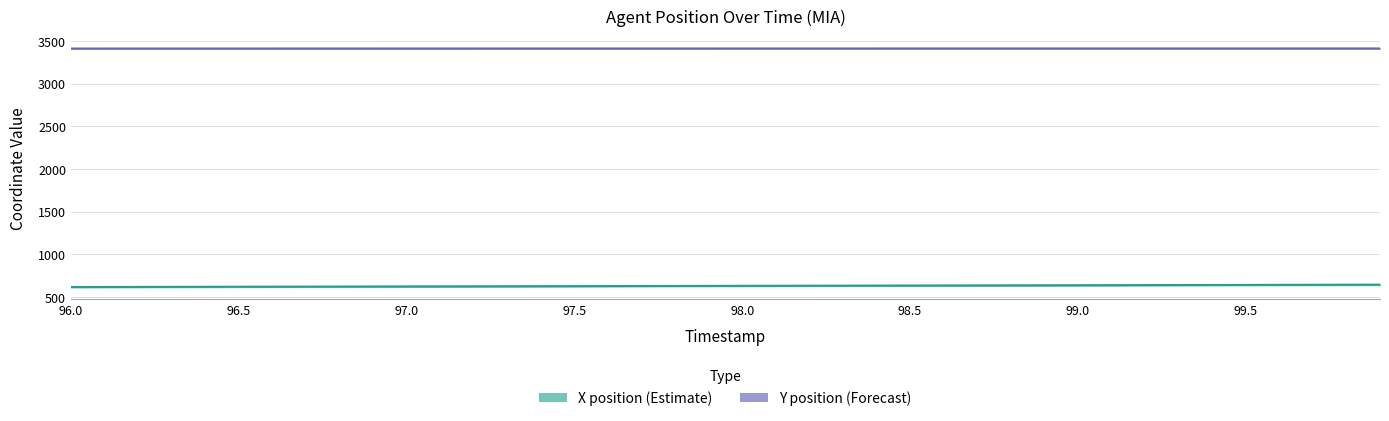

Which has a higher value, 99.3 or 96.8?

99.3